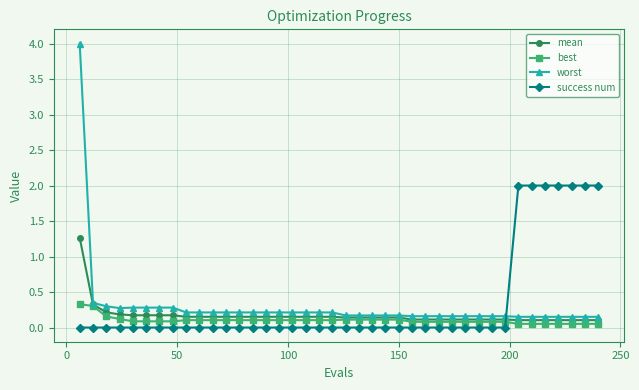

After their last crossing, which series has the higher values: success num or worst?

success num